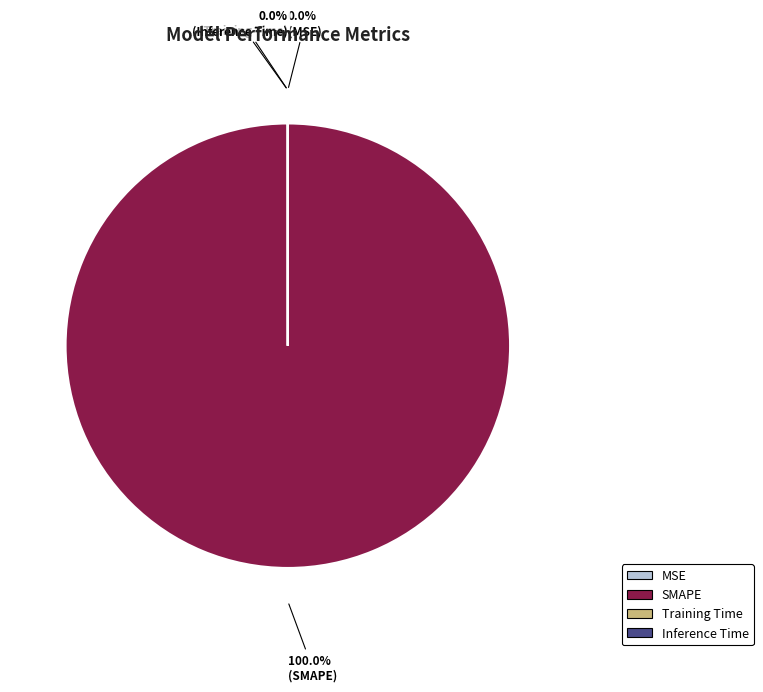

Is the sum of SMAPE and MSE greater than half?

Yes